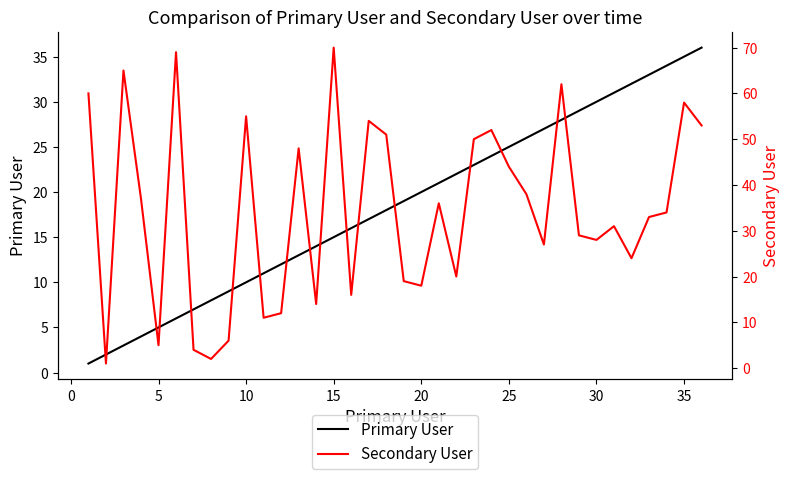

List the series in order of their peak value, highest first.

Secondary User, Primary User